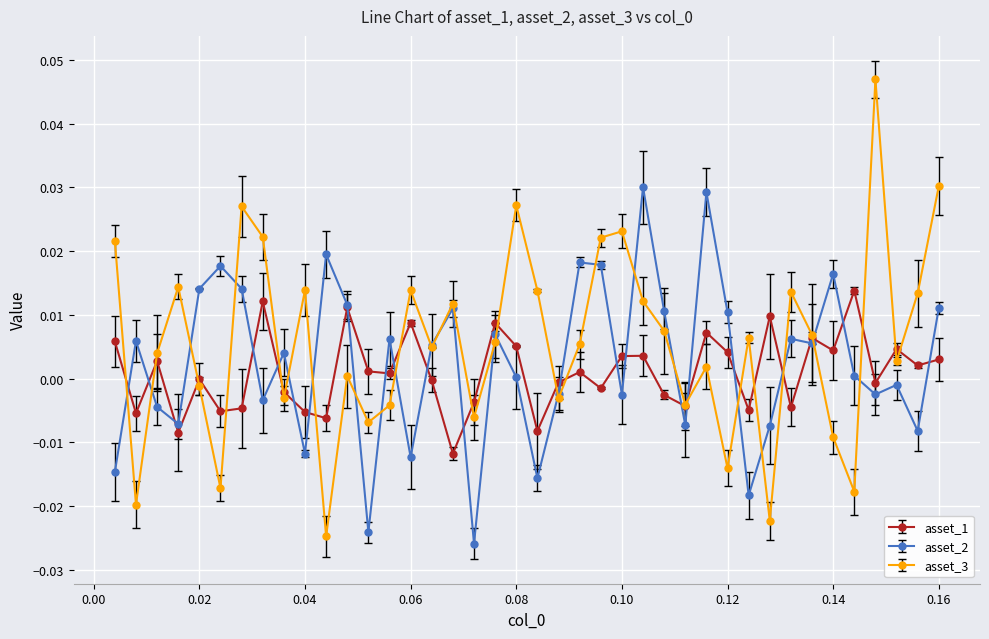

What is the sum of all asset_3 values?

0.2